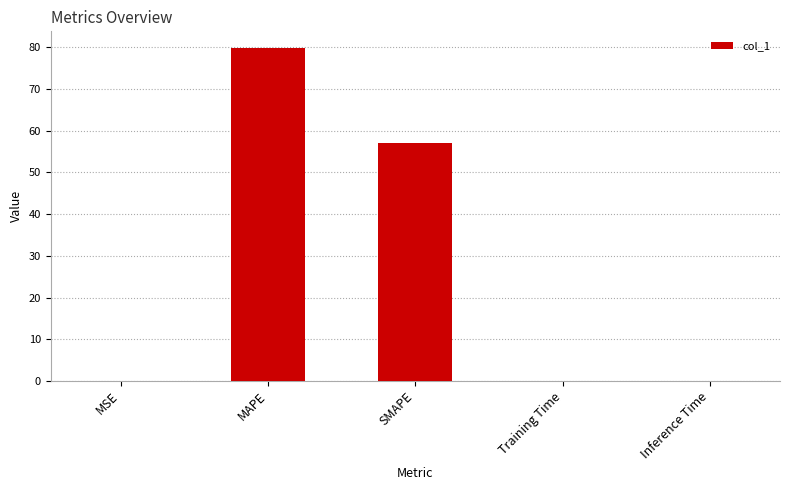

At which category does the chart reach its peak across all series?

MAPE